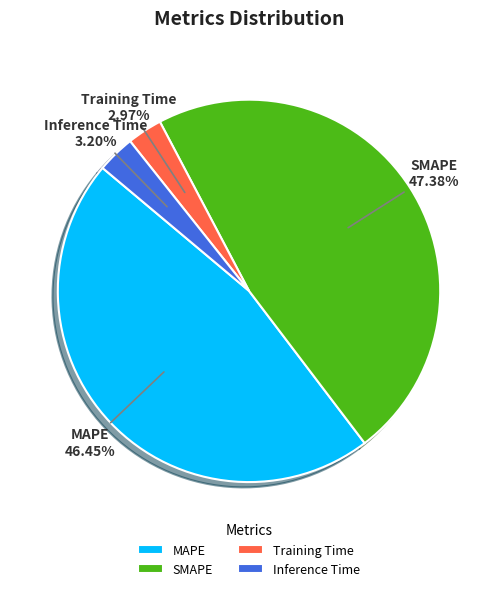

Which category has the biggest portion of the pie?

SMAPE